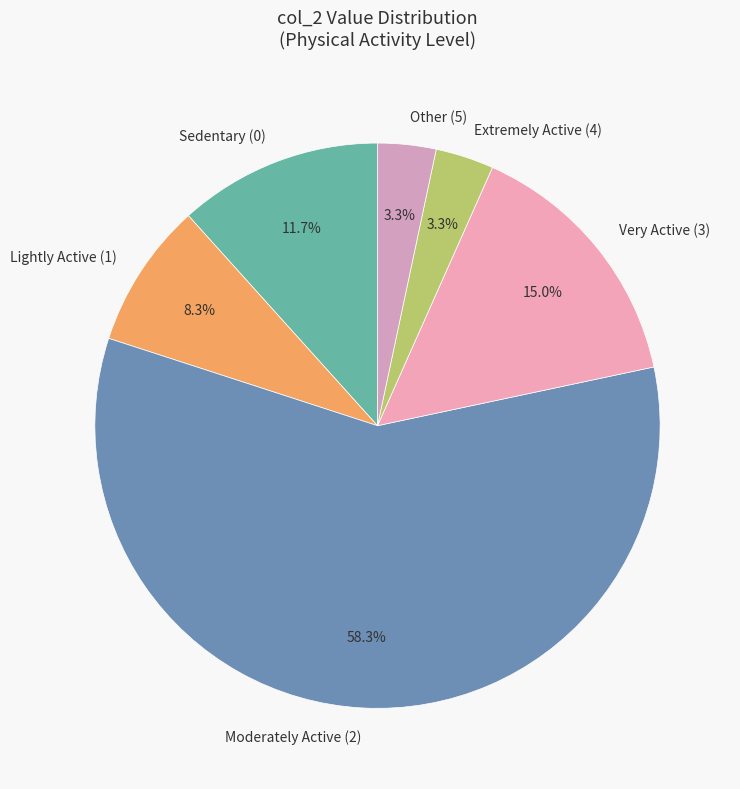

Which category accounts for the majority?

Moderately Active (2)